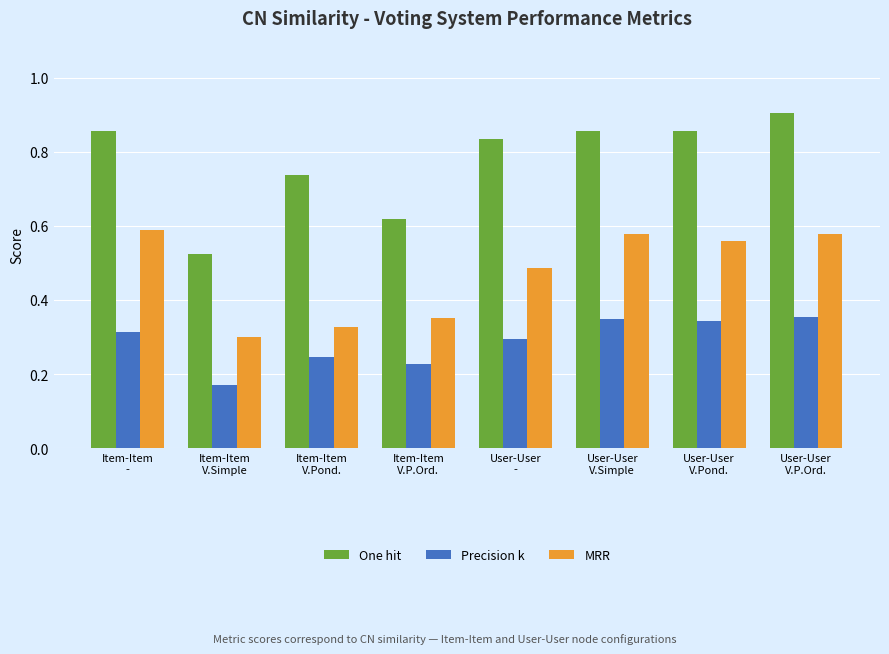

List the series in order of their overall mean, lowest first.

Precision k, MRR, One hit